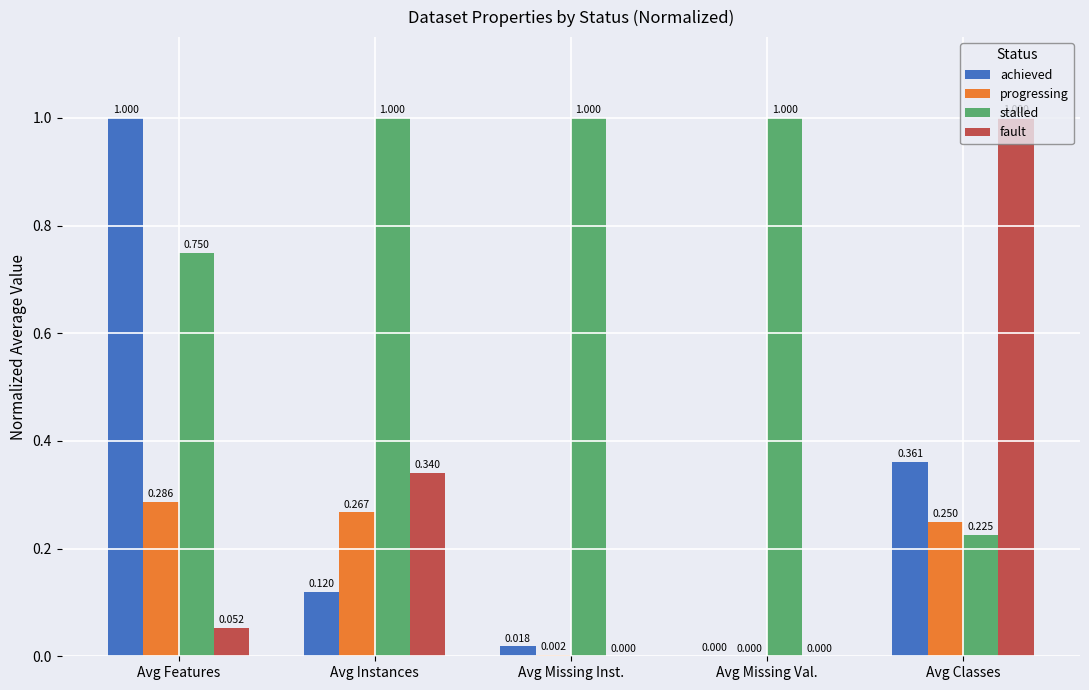

Count the stalled values in the range 0 to 1.

5